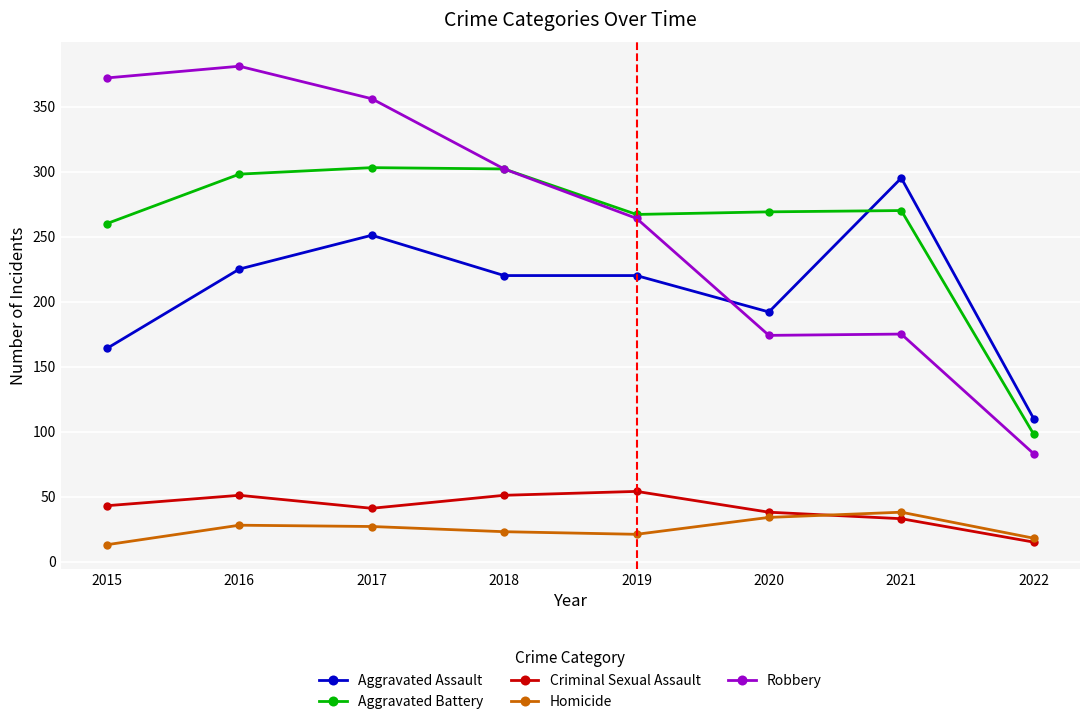

Which series has the largest range (max minus min)?

Robbery